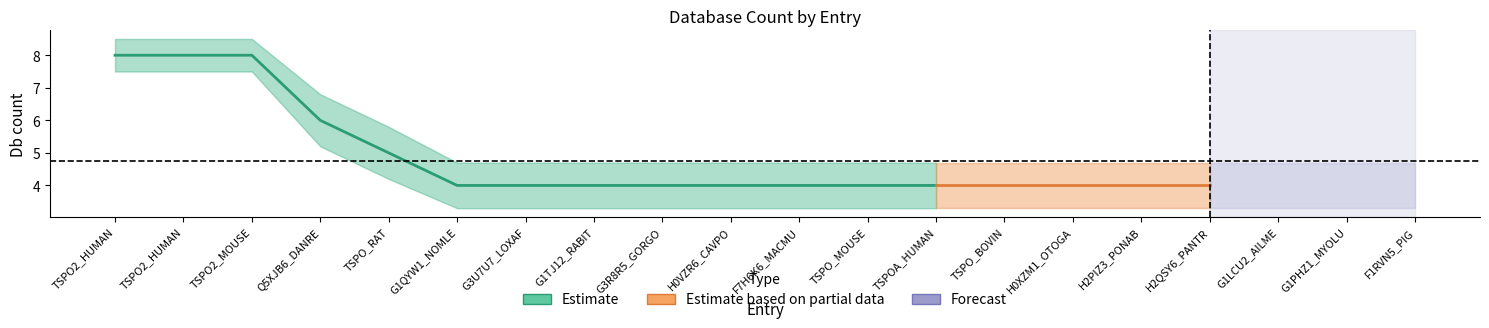

True or false: upper_Db_count and lower_Db_count cross at least once.

False